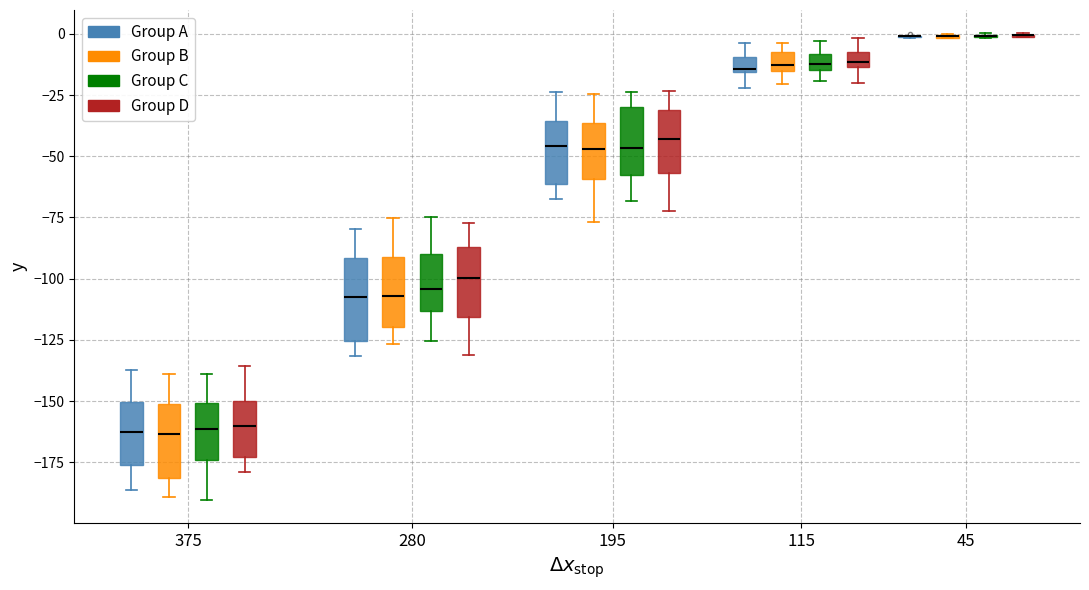

Where is the lower edge of the box for 115 (Group B) on the y-axis? The values are not printed on the chart, so give them approximately, as read against the axis.

-15